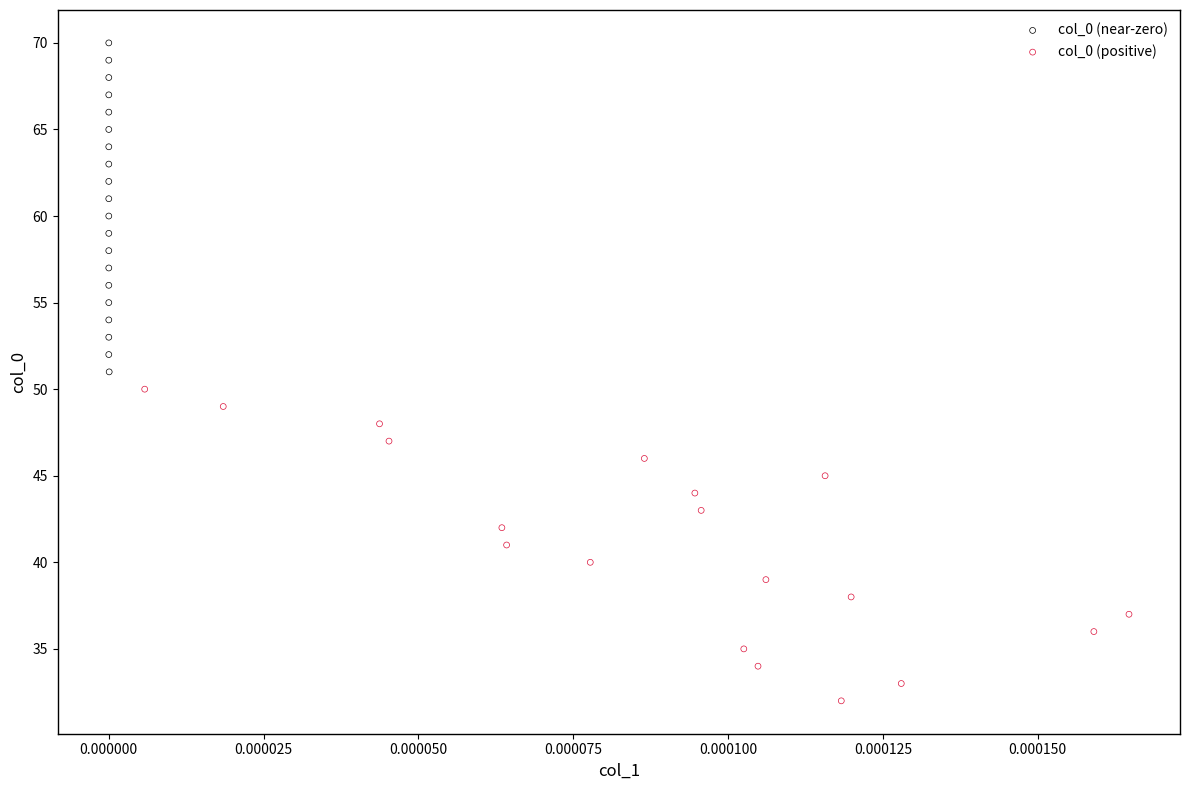

Which series has the largest Y range (max minus min)?

col_0 (near-zero)